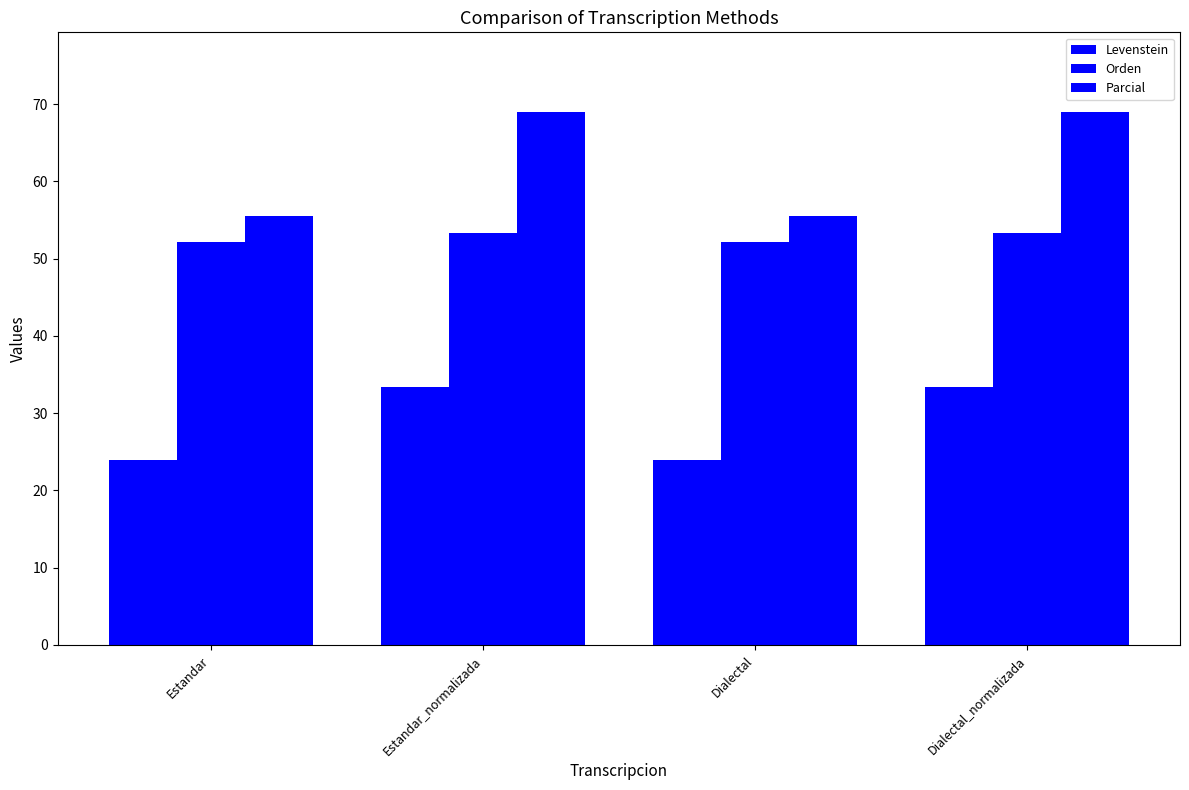

Which series changed the most between Dialectal and Dialectal_normalizada?

Parcial